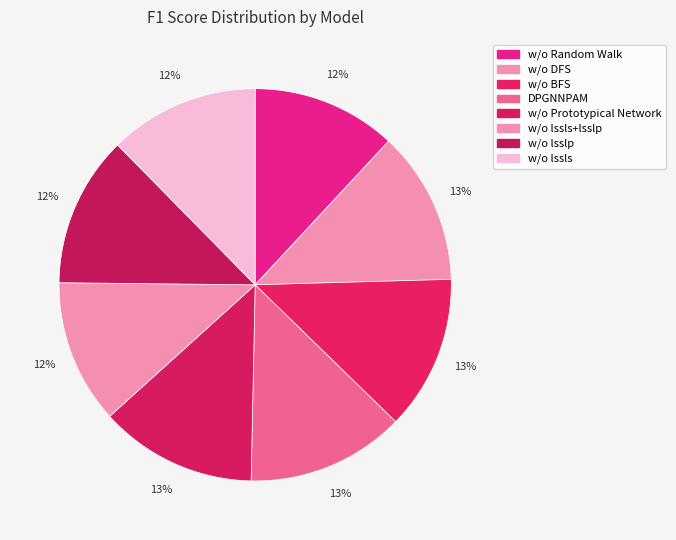

What is the largest slice in the pie chart?

DPGNNPAM